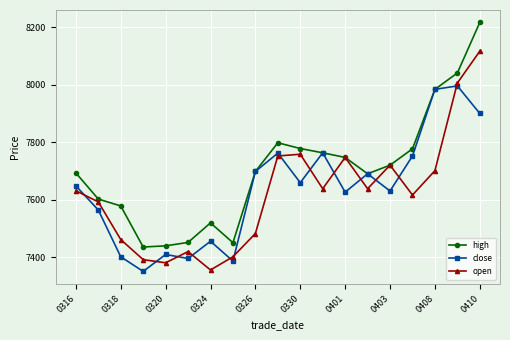

Which series ends up on top after the final intersection of open and close?

open